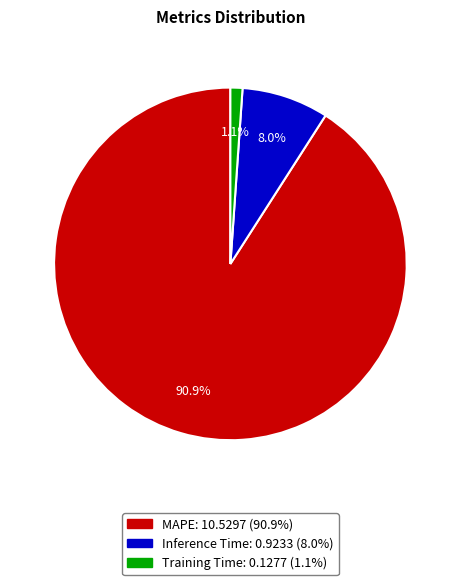

Is there any slice that represents more than half of the pie?

Yes